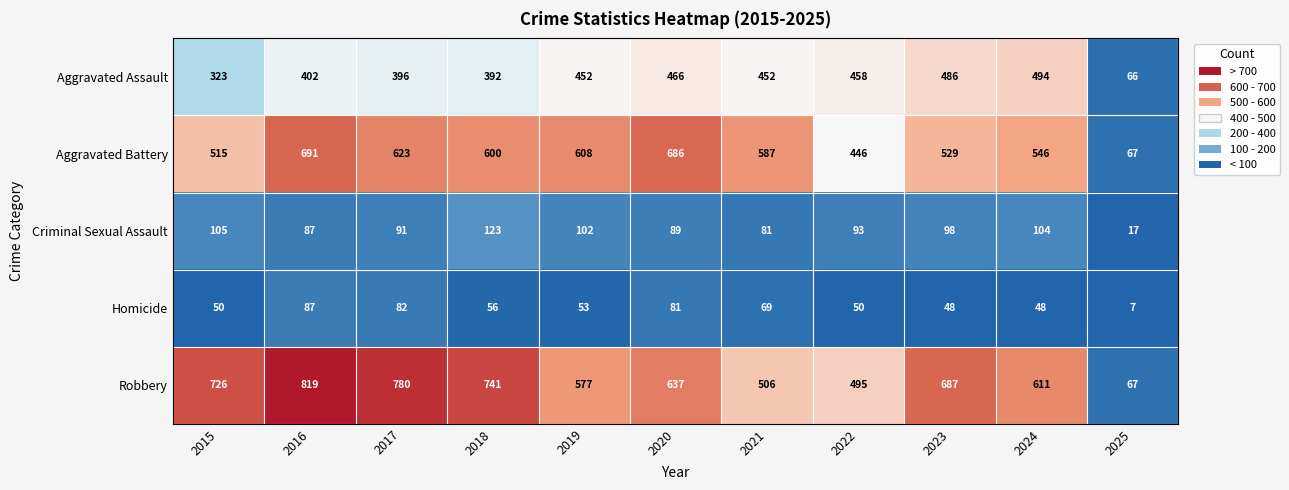

What is the difference between the maximum and minimum values in the Aggravated Battery series?

624